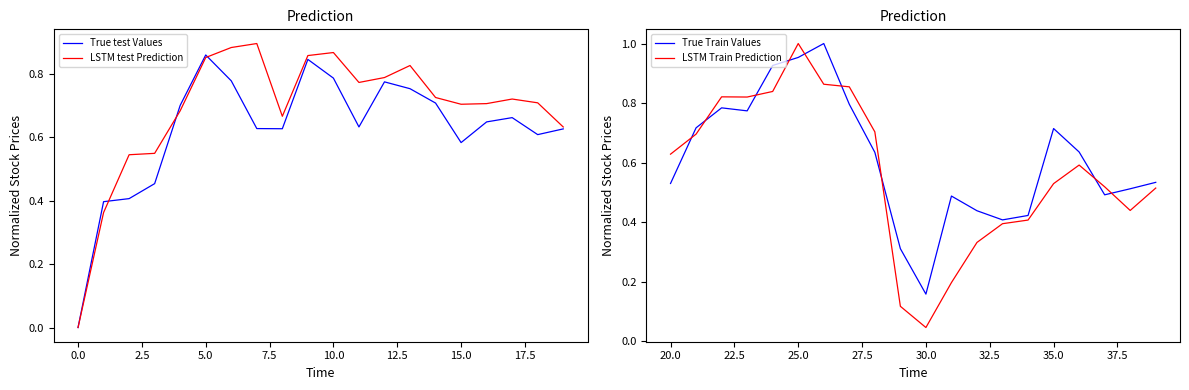

Where is True Train Values nearest to the value 0?

30.0